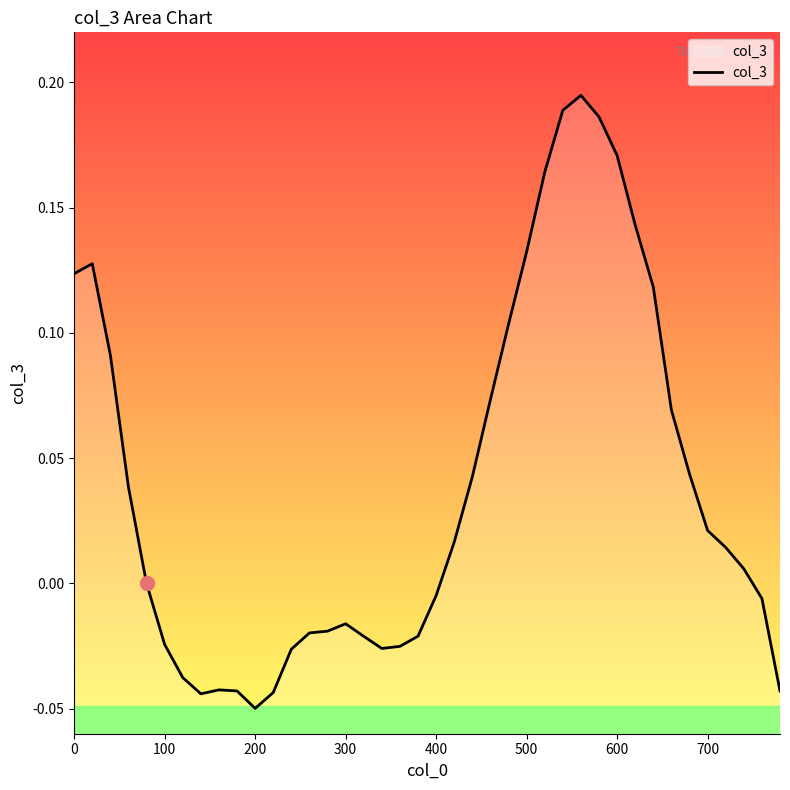

What is the maximum value shown in the chart?

0.2